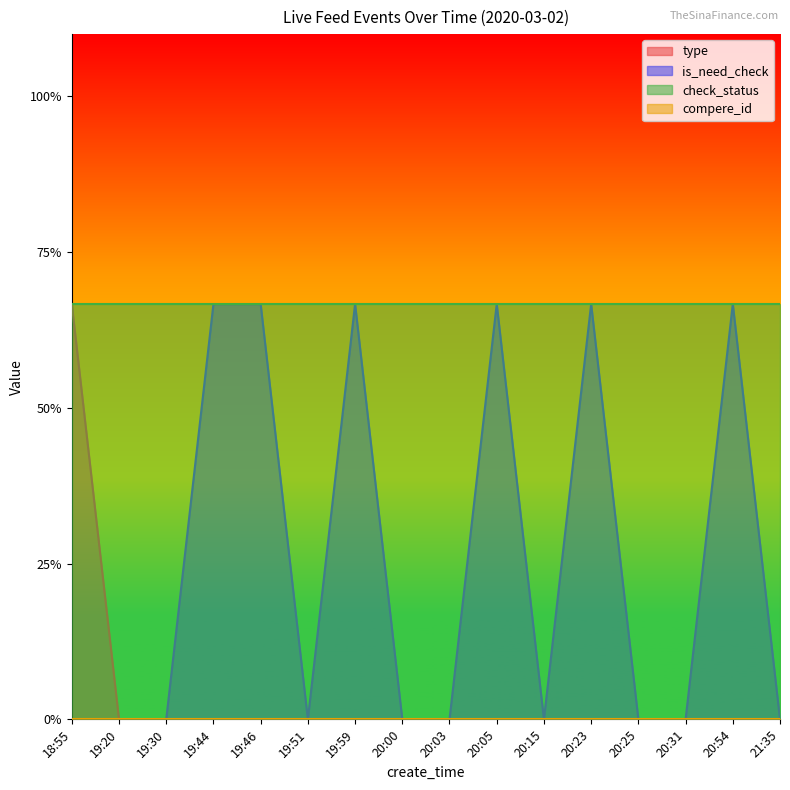

True or false: is_need_check has a value of 0.4 at 20:00.

False